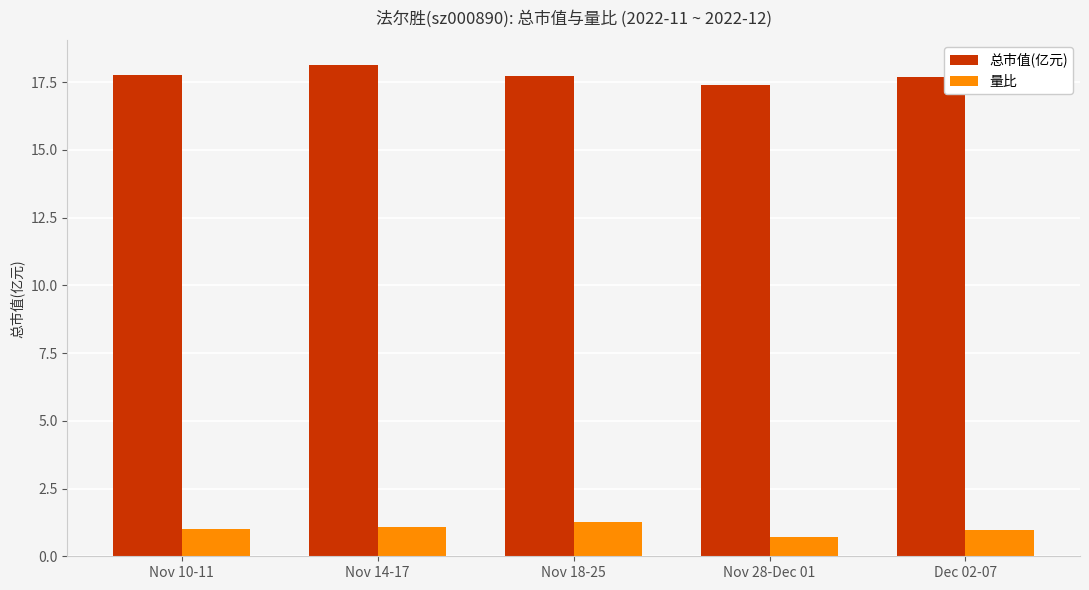

Are the bars horizontal?

No